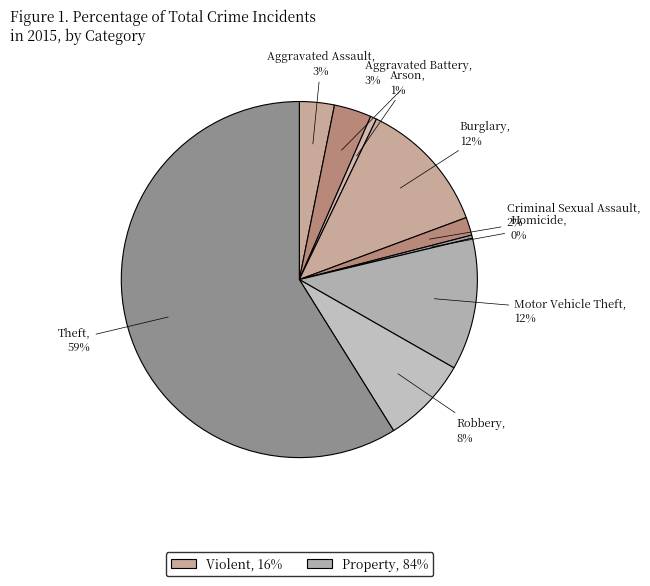

Count the number of slices in the pie.

9